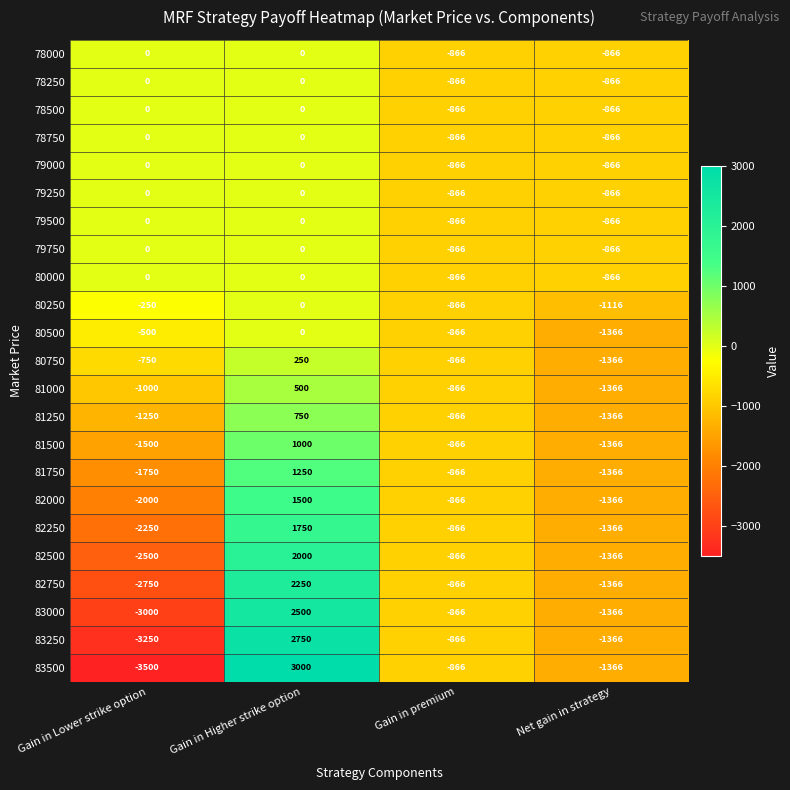

Rank the categories by 80750 value from highest to lowest.

Gain in Higher strike option, Gain in Lower strike option, Gain in premium, Net gain in strategy